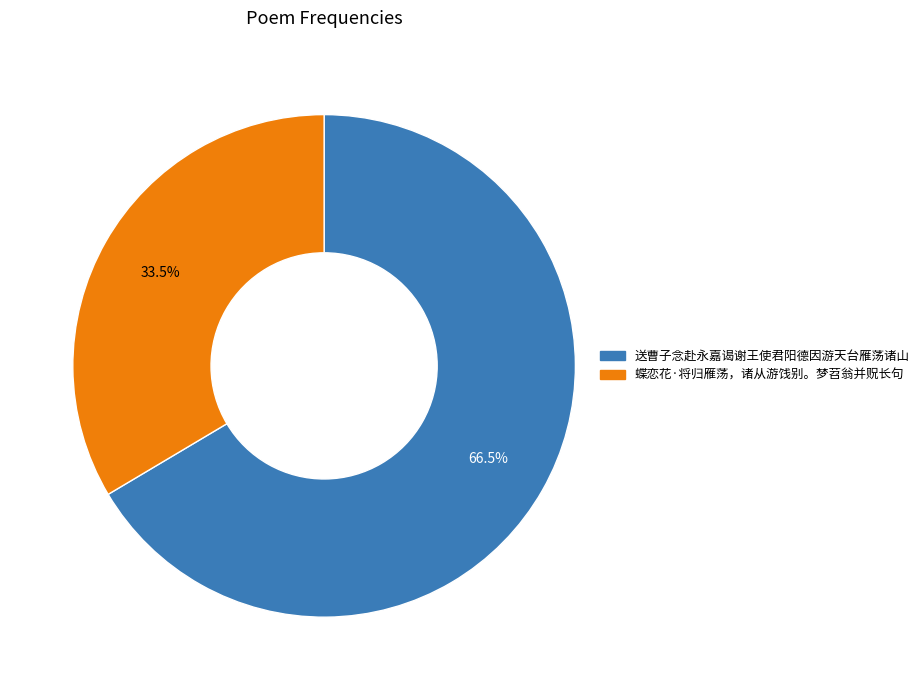

Which category has the smallest portion of the pie?

蝶恋花·将归雁荡，诸从游饯别。梦苕翁并贶长句